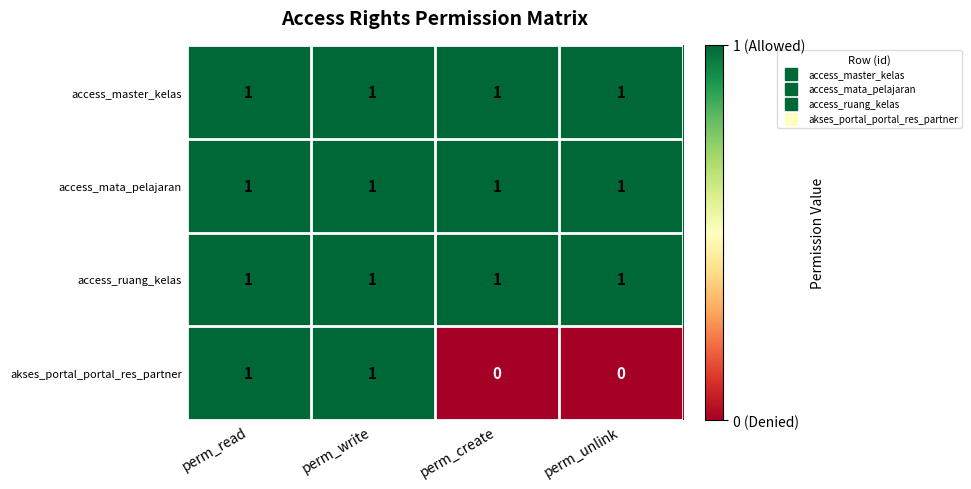

What is the sum of all access_ruang_kelas values?

4